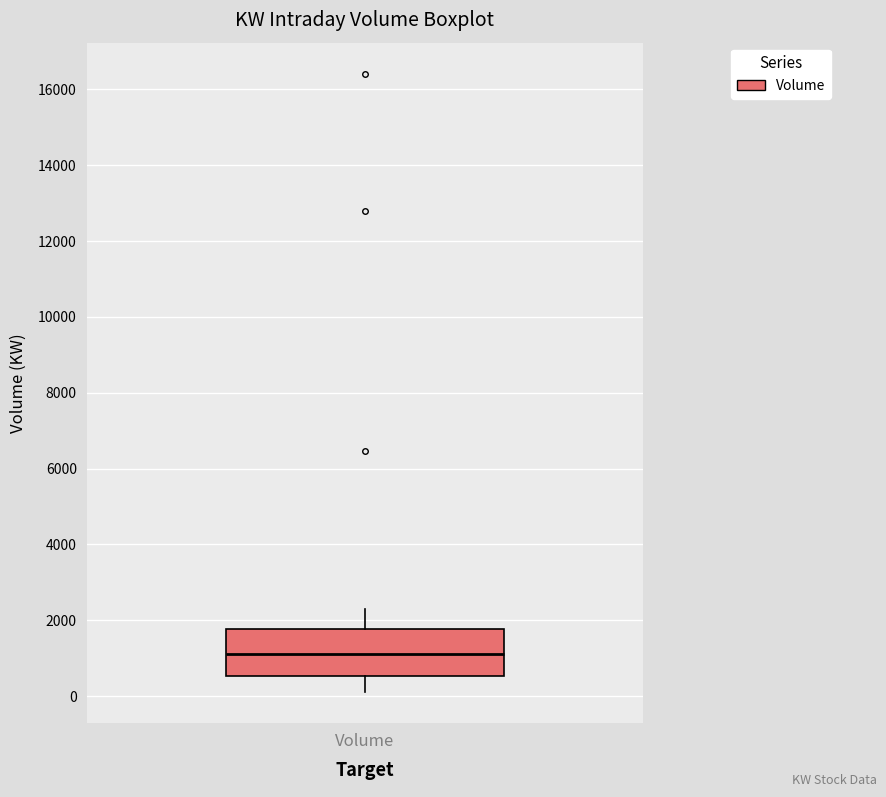

Read this box plot against the y-axis: the position of the median line, the range covered by the box, and the ends of both whiskers. The values are not printed on the chart, so give them approximately, as read against the axis.

median 1200, box 600 to 1800, whiskers 200 to 2200